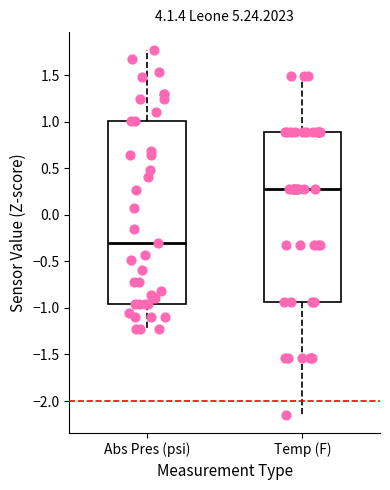

Reading left to right, read every box against the y-axis: the position of its median line, the range the box covers, and the ends of its whiskers. The values are not printed on the chart, so give them approximately, as read against the axis.

Abs Pres (psi): median -0.30, box -0.95 to 1.00, whiskers -1.25 to 1.75
Temp (F): median 0.30, box -0.95 to 0.90, whiskers -2.15 to 1.50